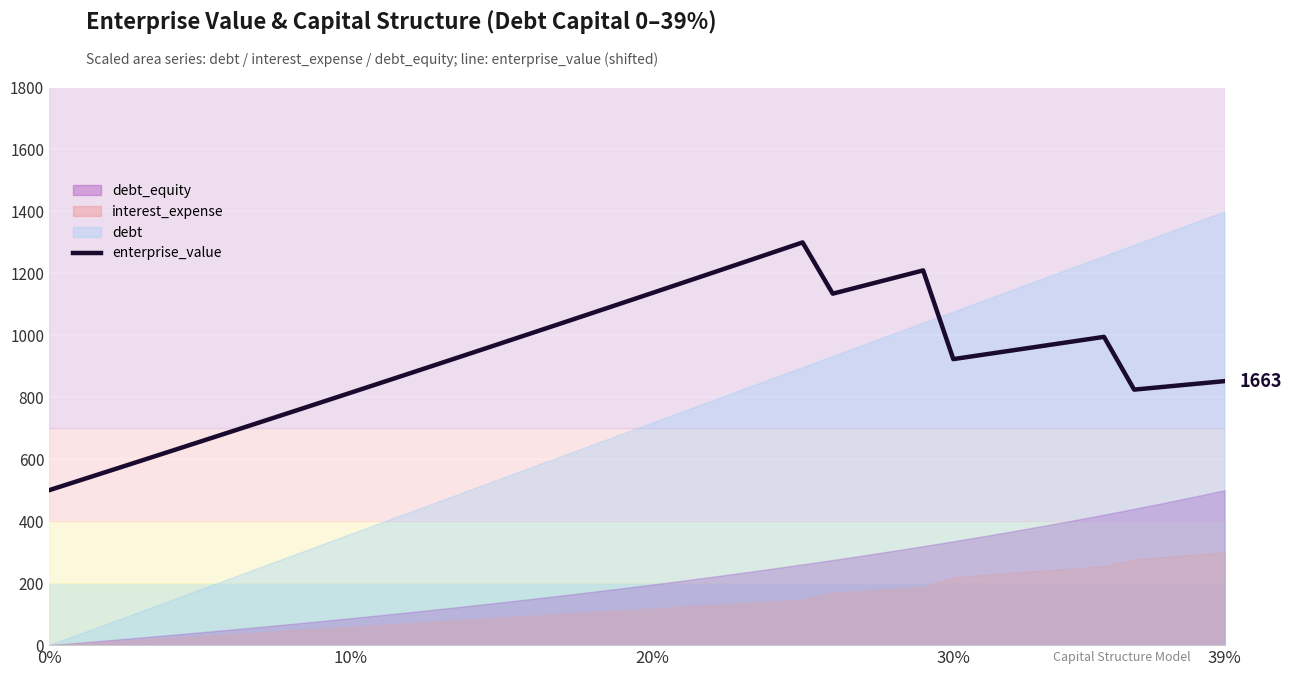

What is the minimum value for enterprise_value?

500.0